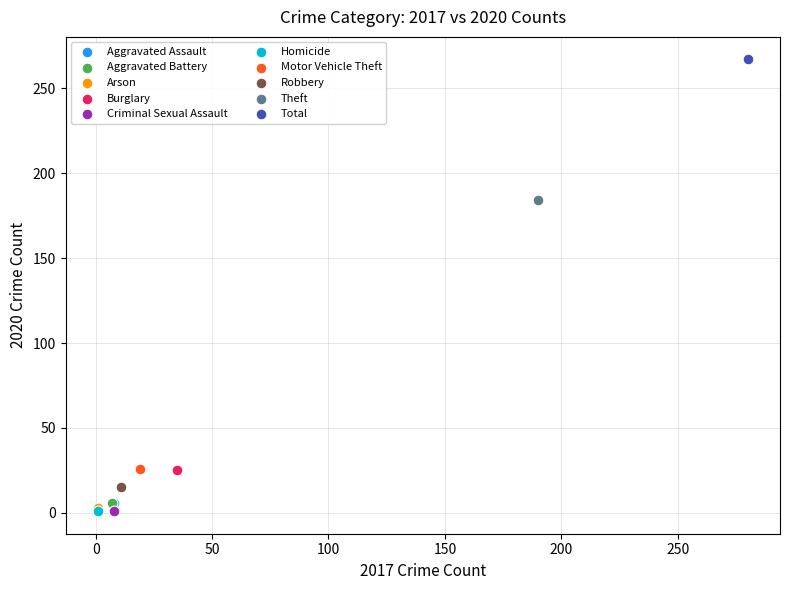

What are all the series names shown in the legend?

Aggravated Assault, Aggravated Battery, Arson, Burglary, Criminal Sexual Assault, Homicide, Motor Vehicle Theft, Robbery, Theft, Total